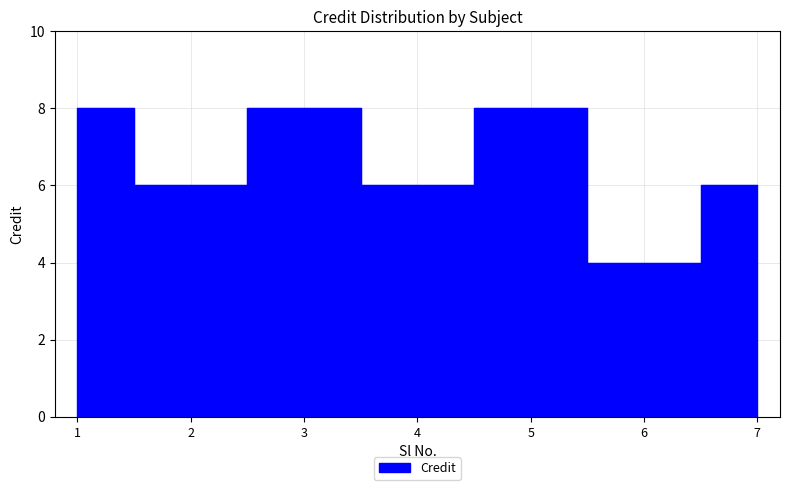

At which label does the data first exceed 6?

1